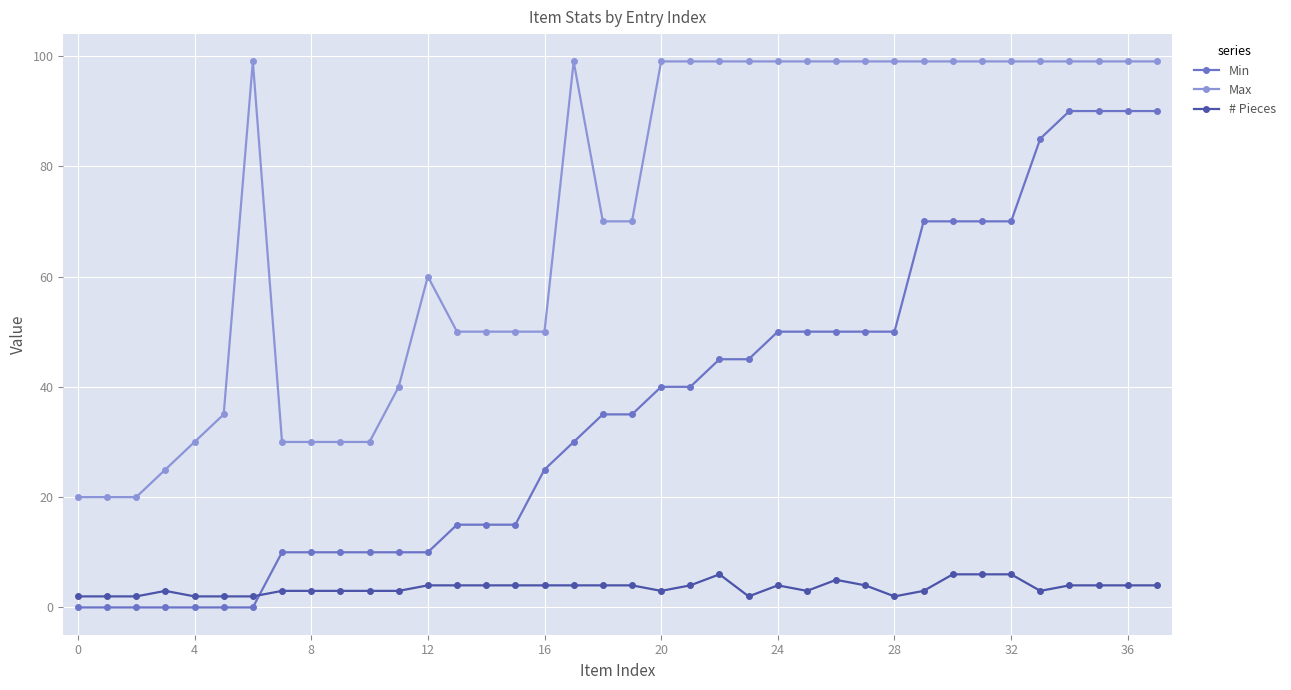

Which series ends up on top after the final intersection of # Pieces and Min?

Min